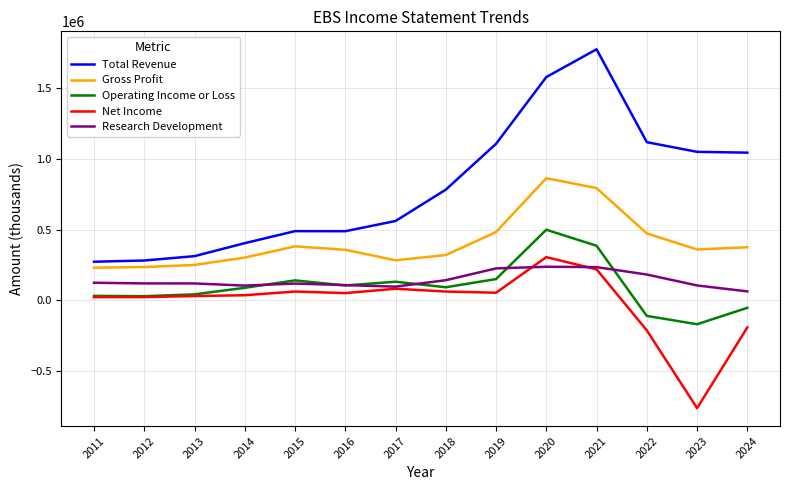

Rank the series by their maximum value, from lowest to highest.

Research Development, Net Income, Operating Income or Loss, Gross Profit, Total Revenue